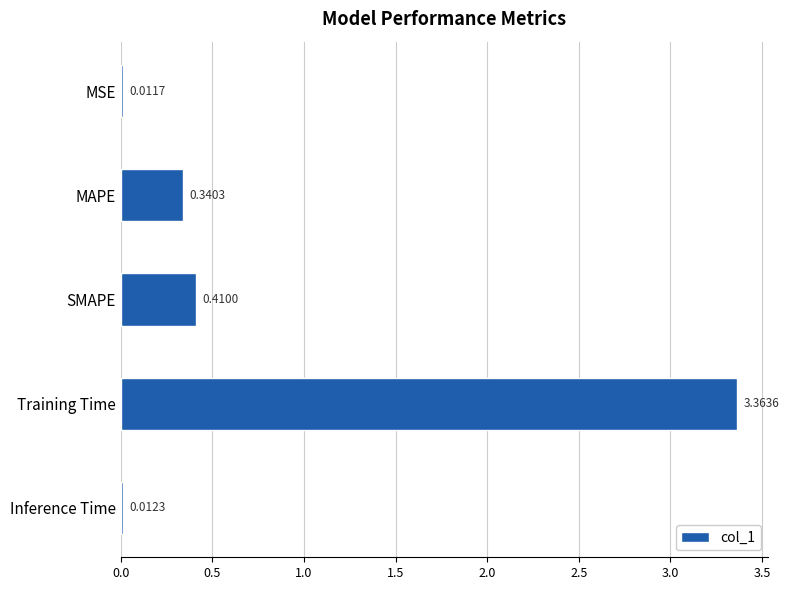

What is the change in value from MSE to MAPE?

+0.3